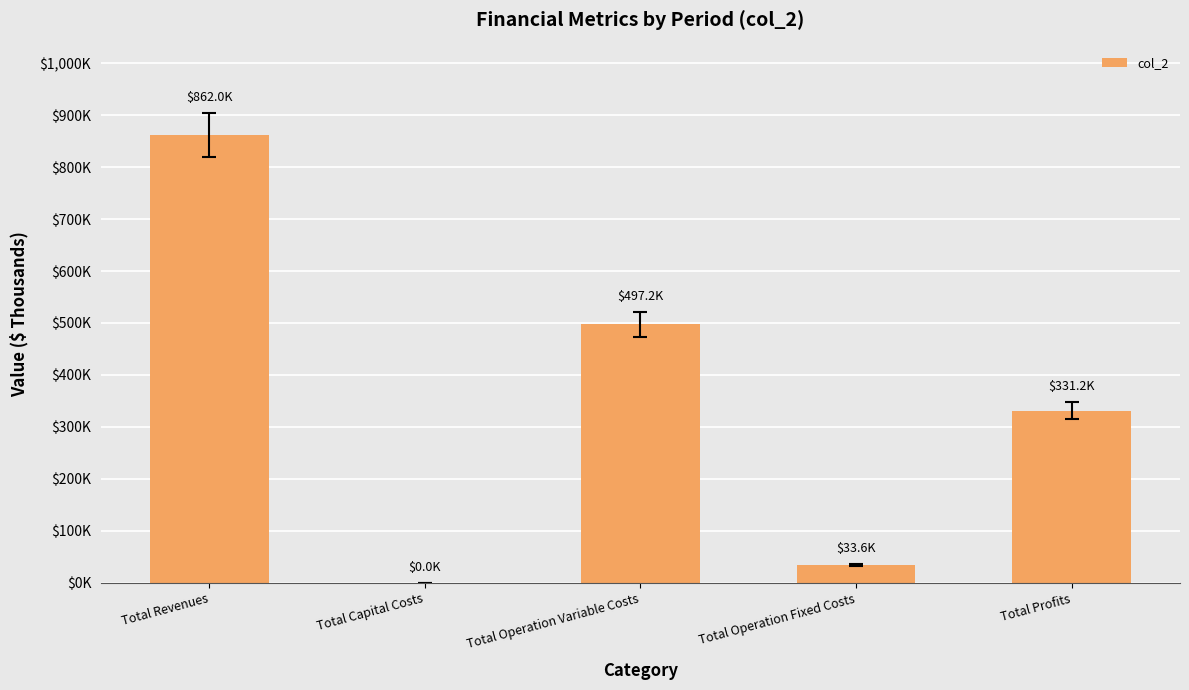

Are the bars horizontal?

No